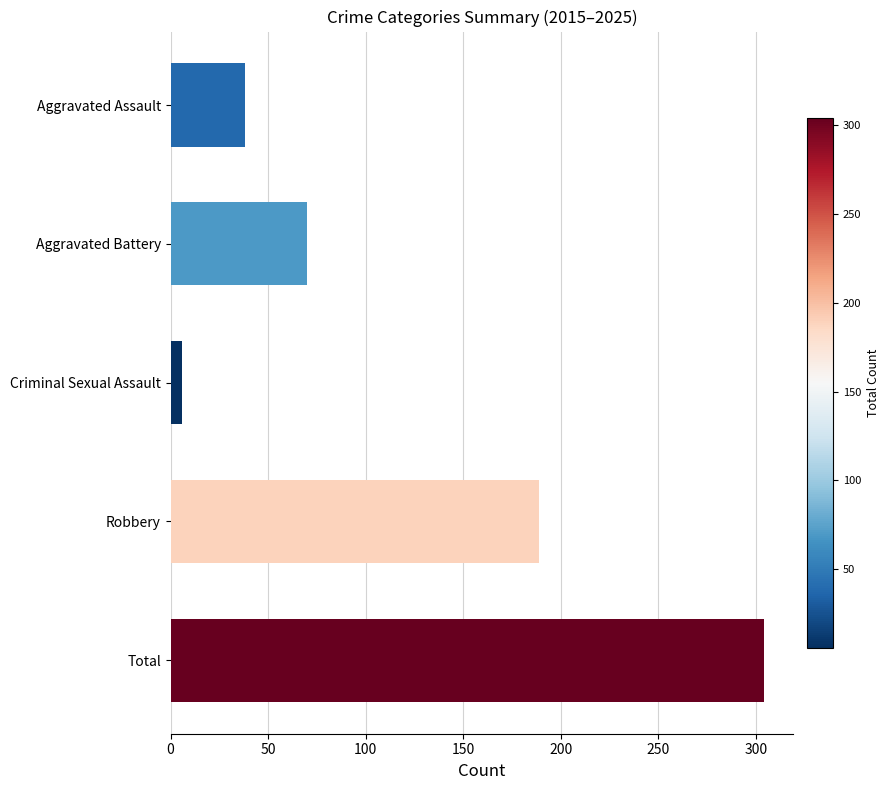

What is the maximum value shown in the chart?

304